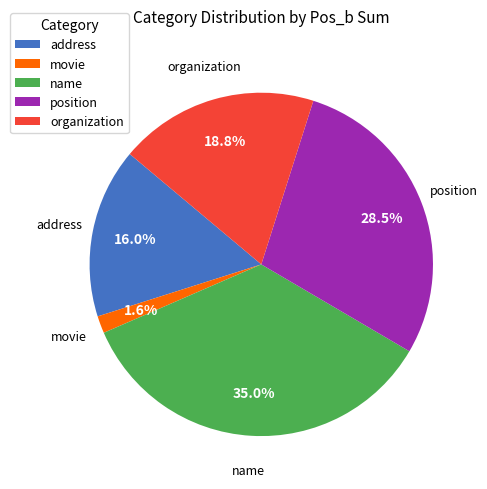

Is position the majority of the pie?

No